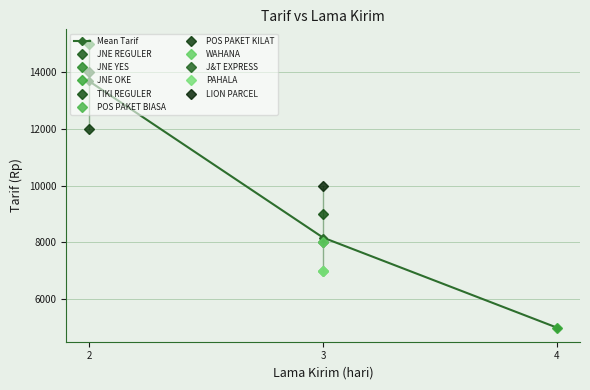

List the labels in order of value, smallest first.

4, 3, 2